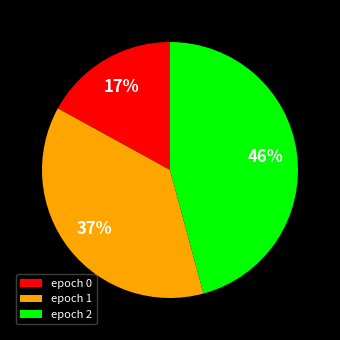

Is there a majority slice in this chart?

No